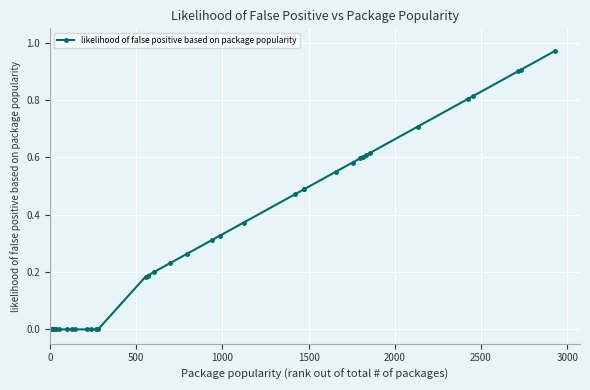

What is the sum of all values?

12.2